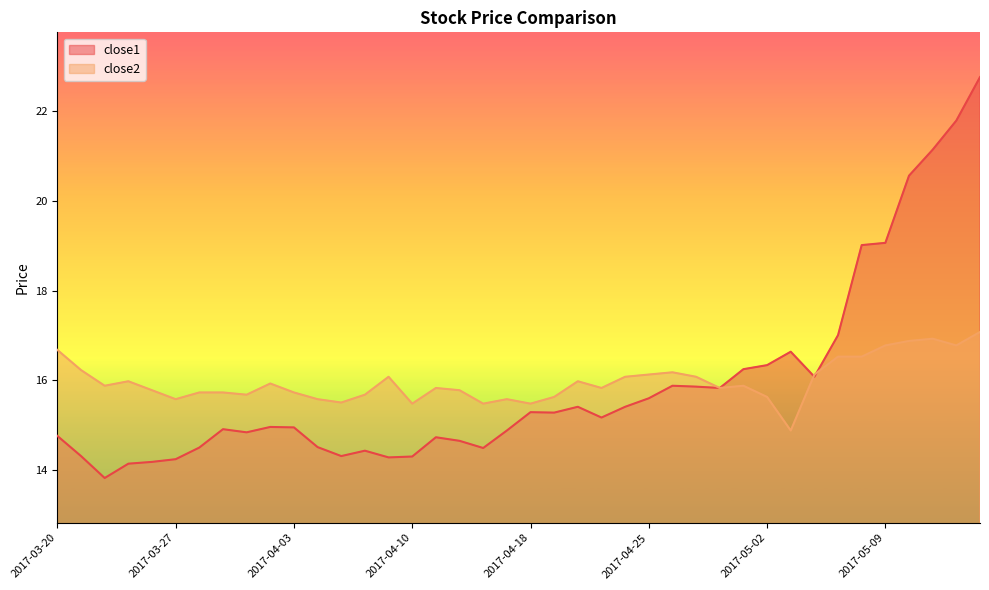

What is the minimum value shown in the chart?

13.8